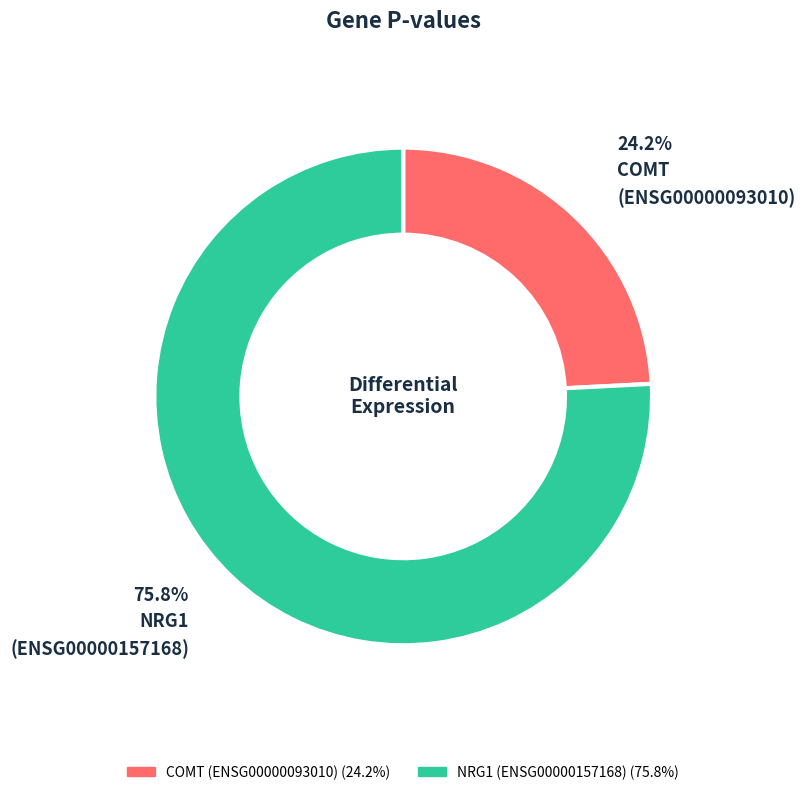

Is there any slice that represents more than half of the pie?

Yes